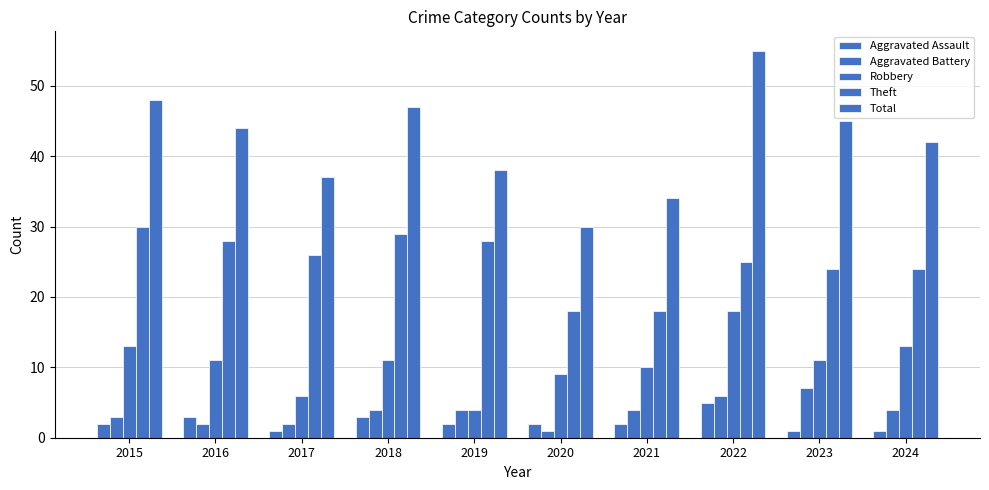

How many bars are there in total?

50